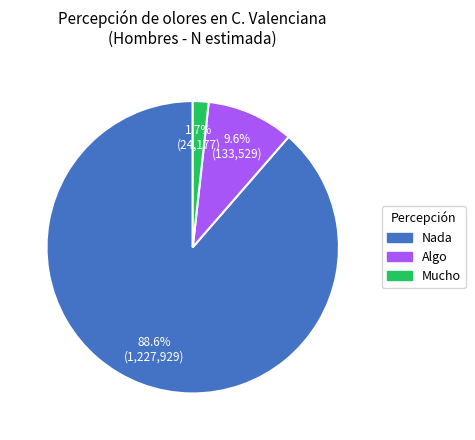

Does Nada represent more than half of the total?

Yes